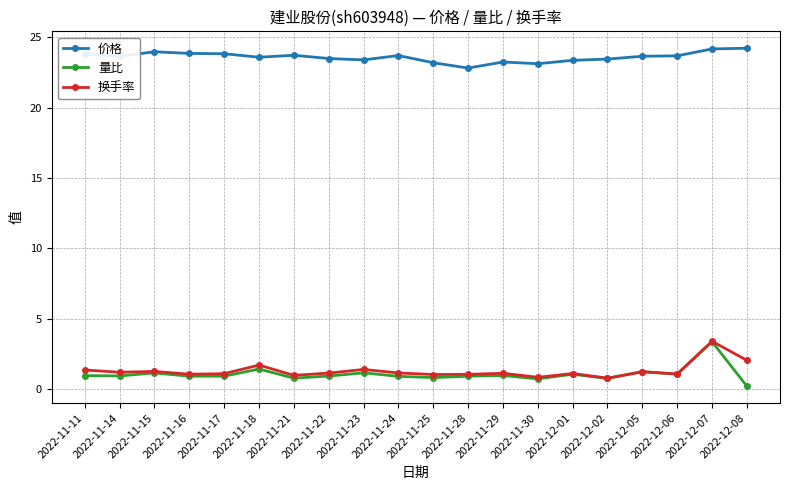

Count the number of categories in the chart.

20